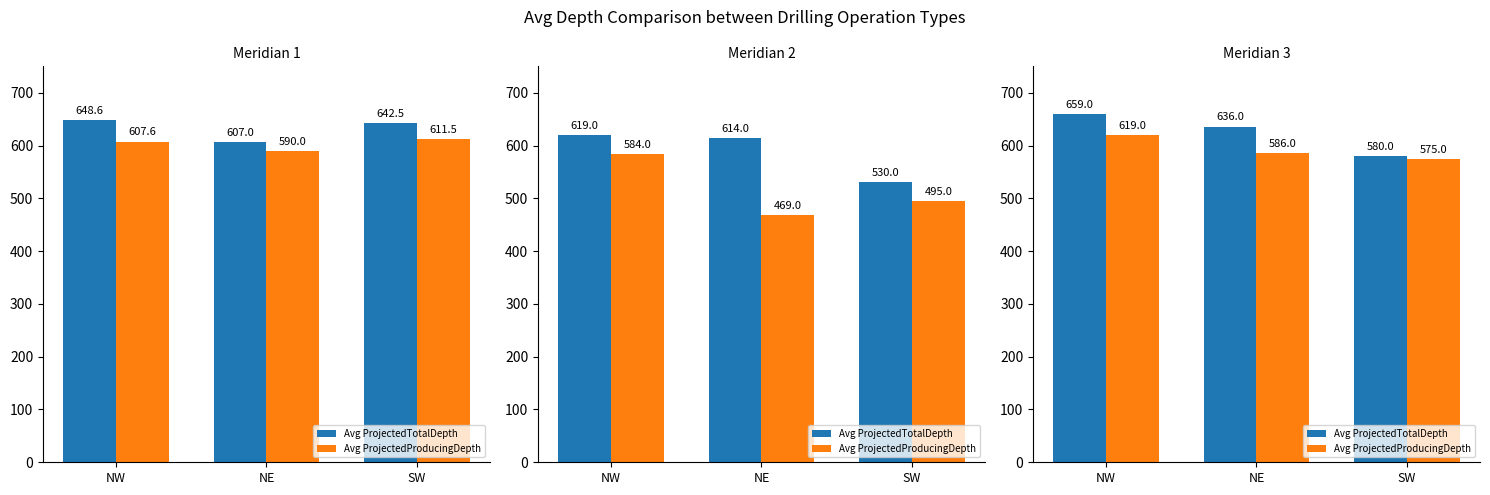

What is the value of the Avg ProjectedTotalDepth bar at the 1st from the left?

659